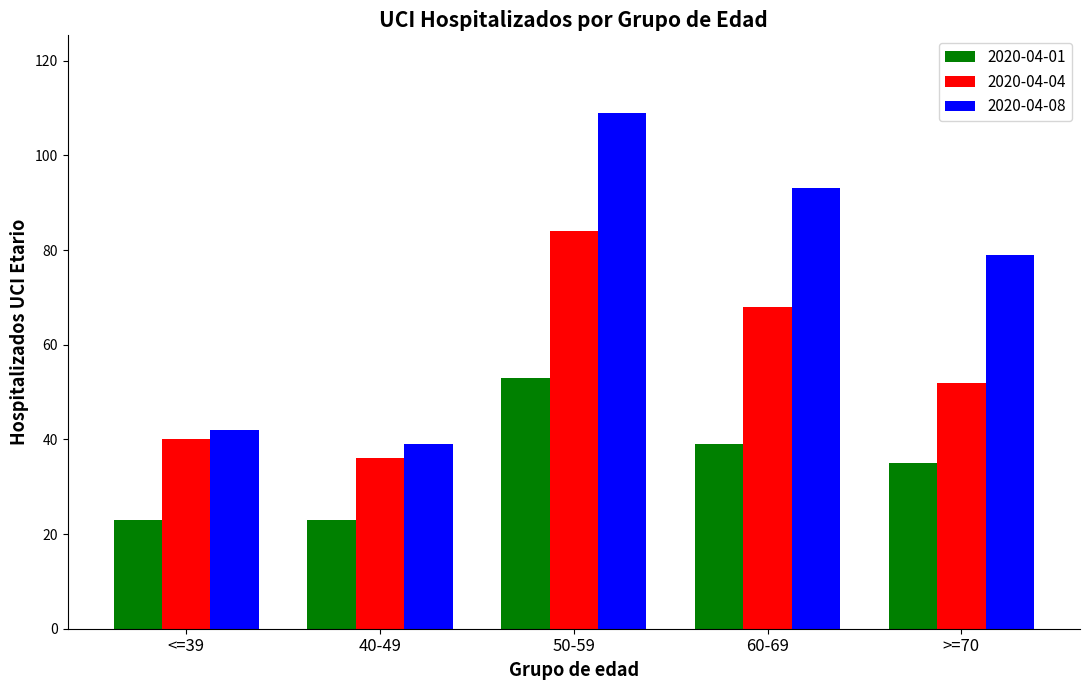

At which category does the chart reach its peak across all series?

50-59